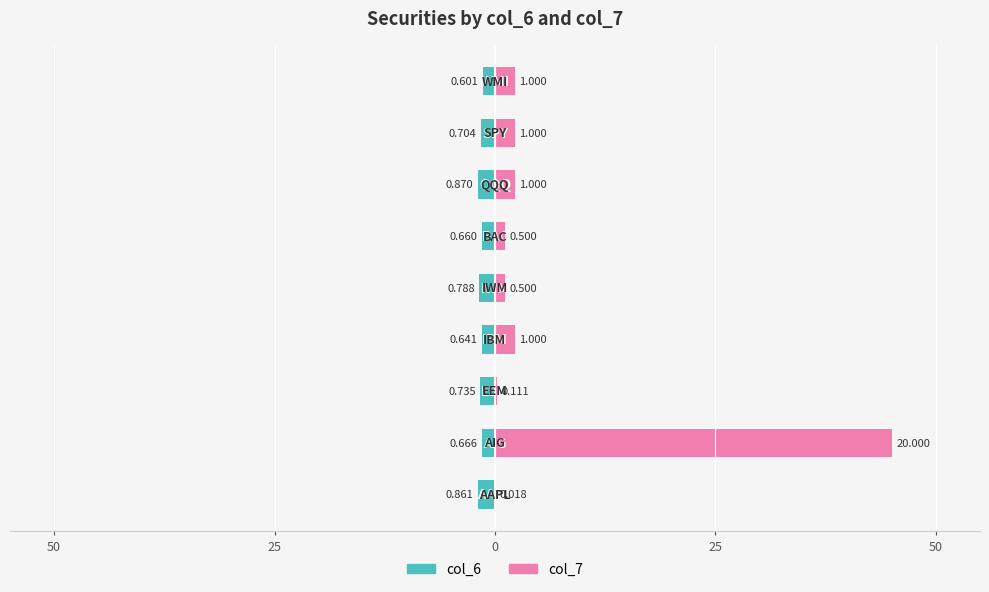

How many groups of bars are there?

9